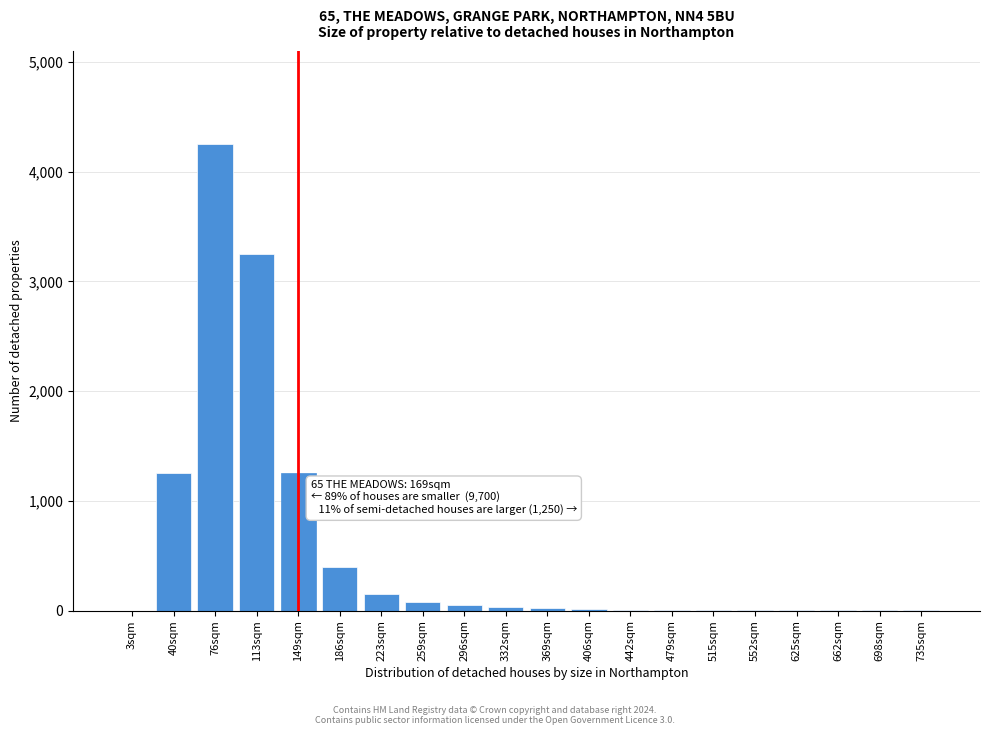

What is the sum of all values?

10780